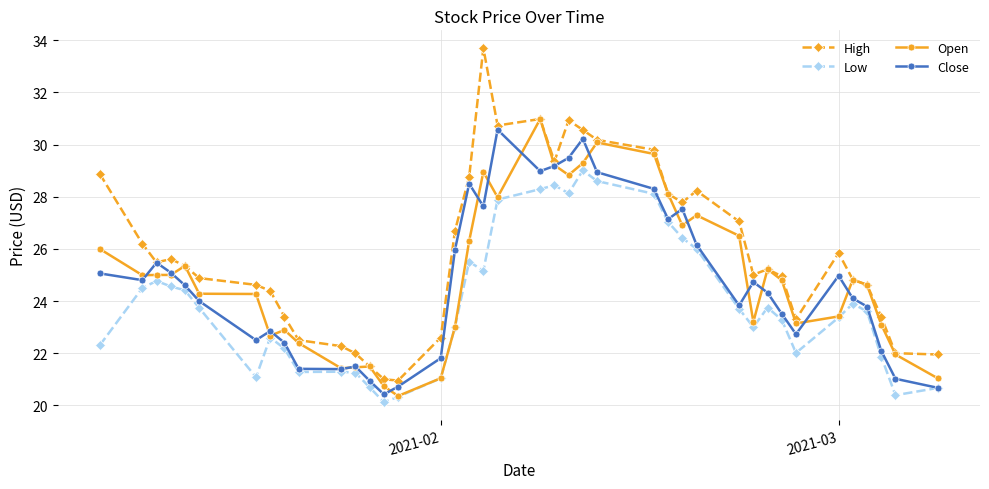

Which series has the largest total across all categories?

High